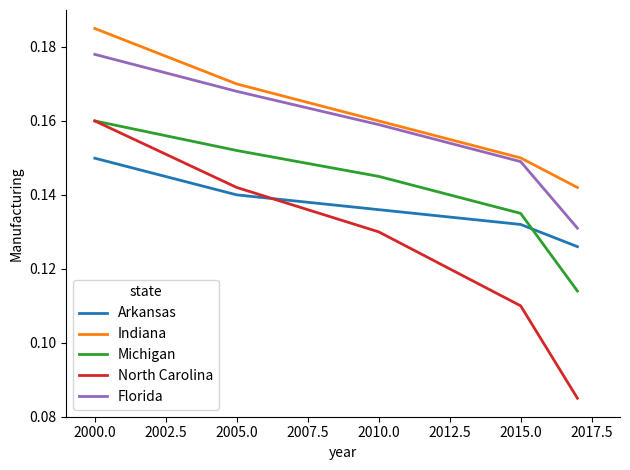

True or false: North Carolina and Indiana intersect in this chart.

False